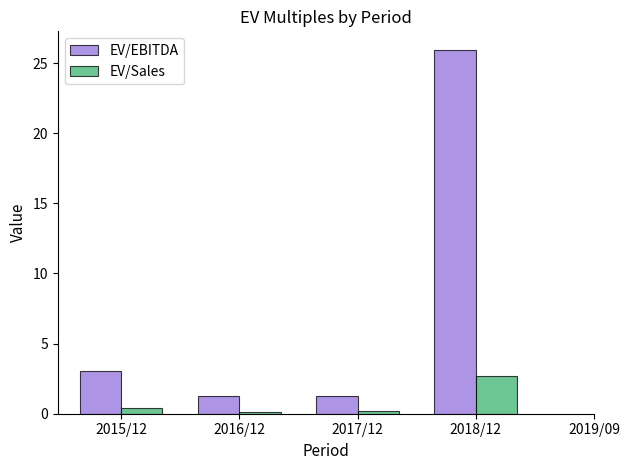

True or false: EV/EBITDA has a value of 3.0 at 2015/12.

True